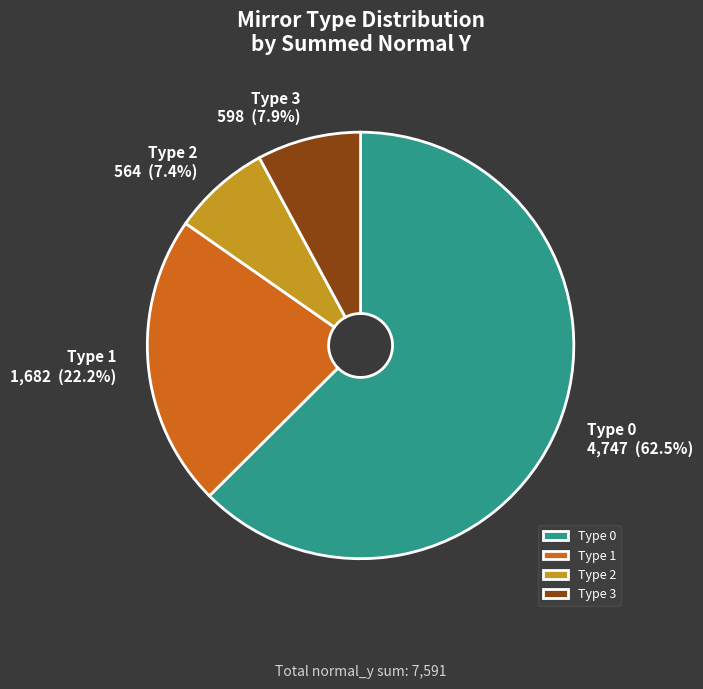

Which has a higher value, Type 1 or Type 2?

Type 1